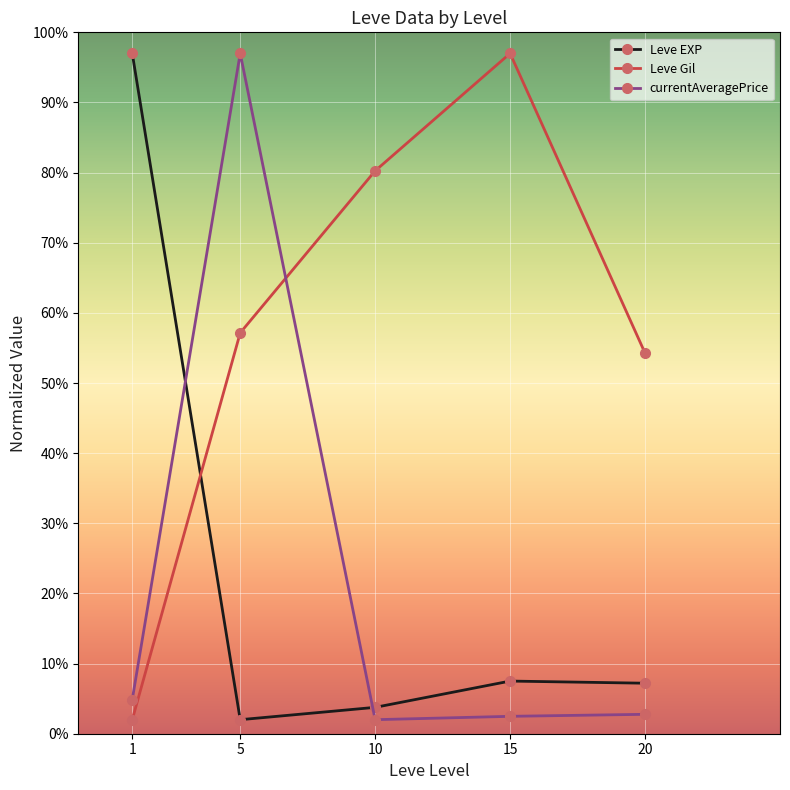

How many interior local peaks does the Leve Gil series have?

1